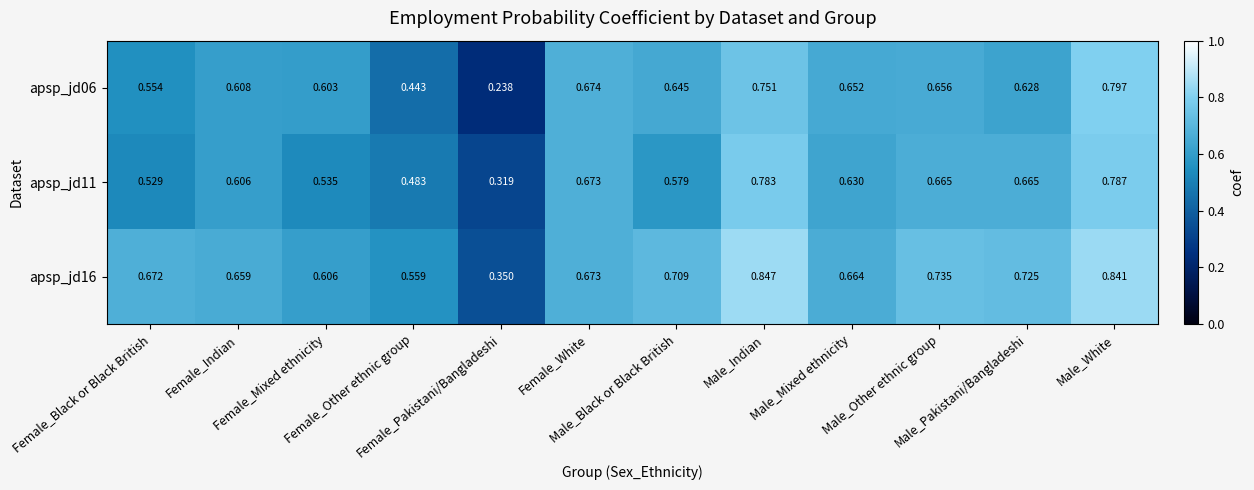

How many series are shown in this chart?

3